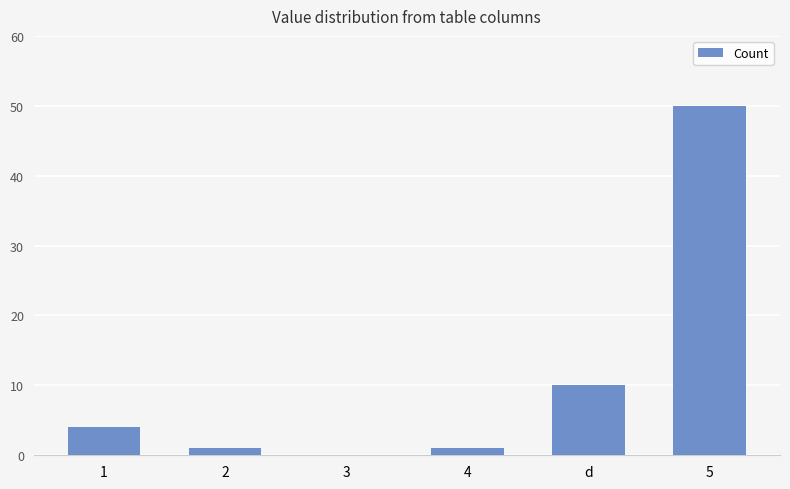

Approximately how many times larger is the value at 1 compared to d?

0.4